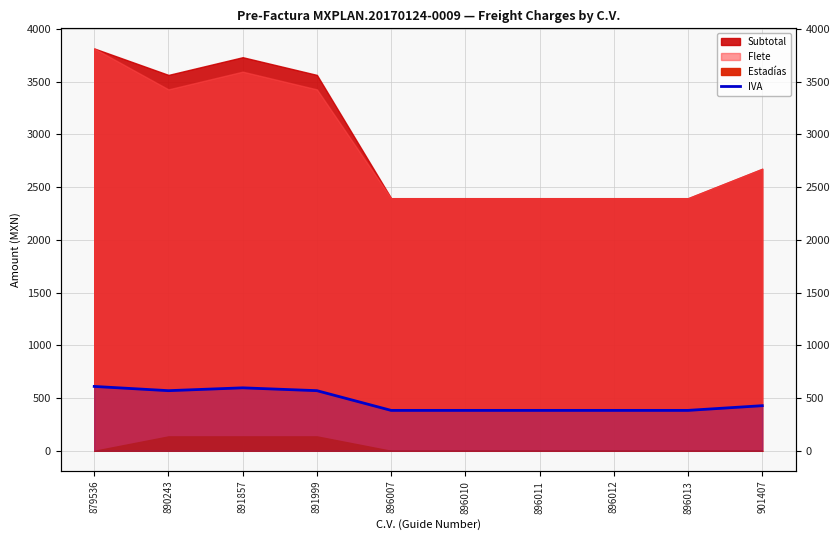

How many lines are shown in the chart?

1